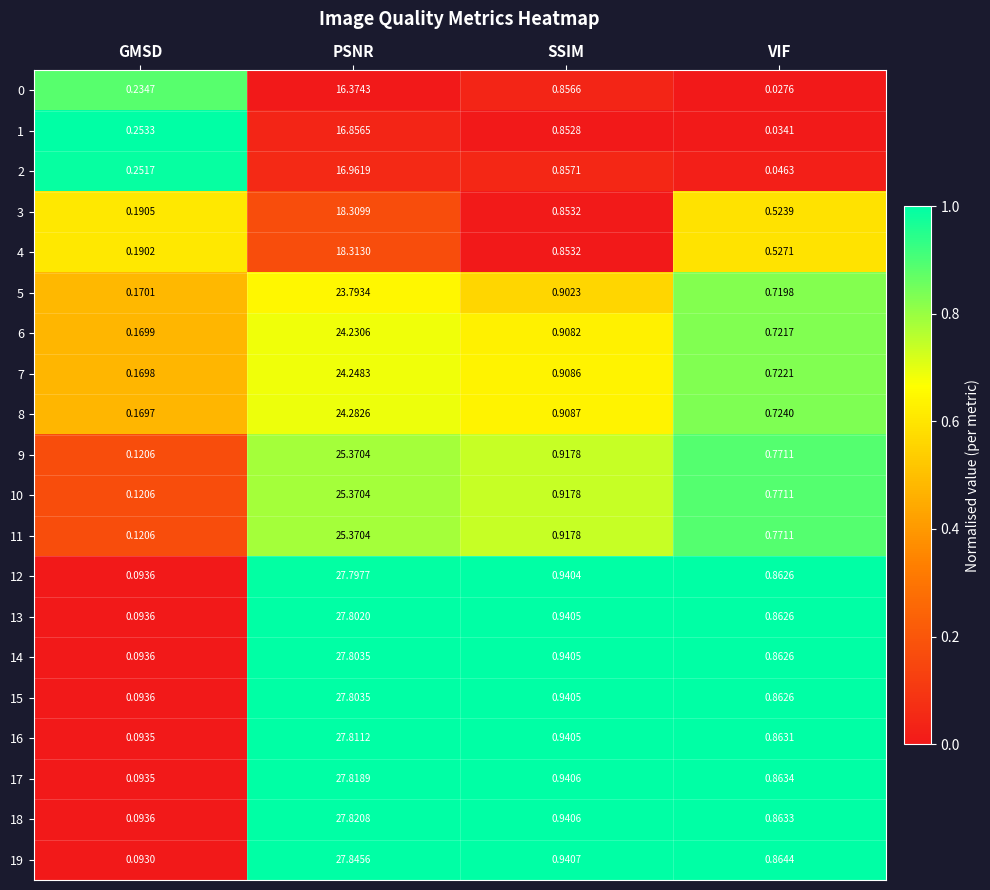

How many distinct data groups are displayed?

20